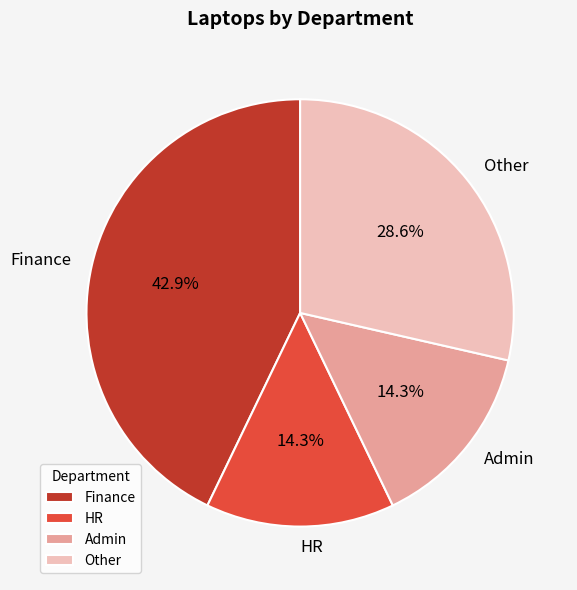

What percentage is the Other slice, to the nearest percent?

29%